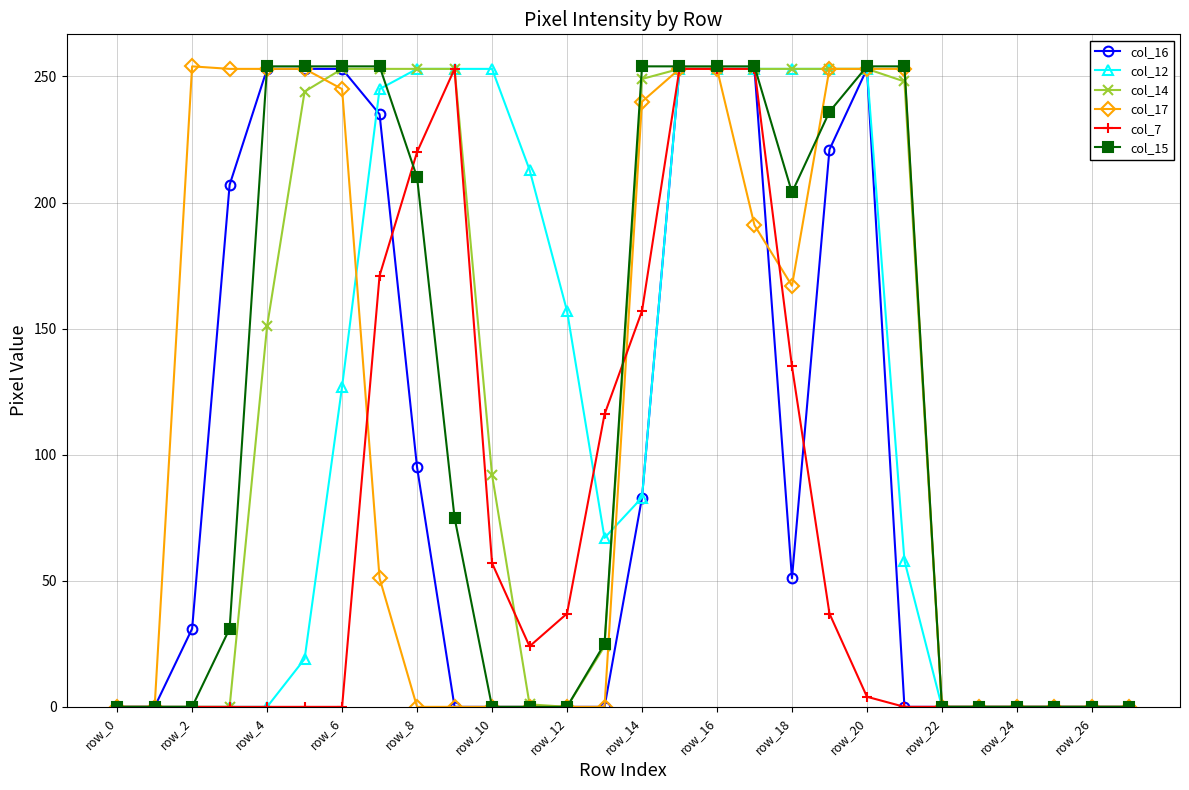

Is this an area chart (filled region under the line)?

No